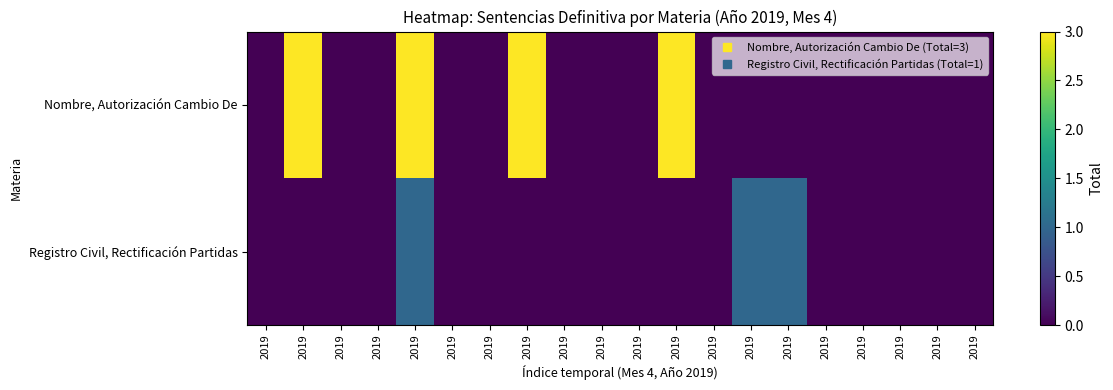

At how many categories does at least one series exceed 0?

6